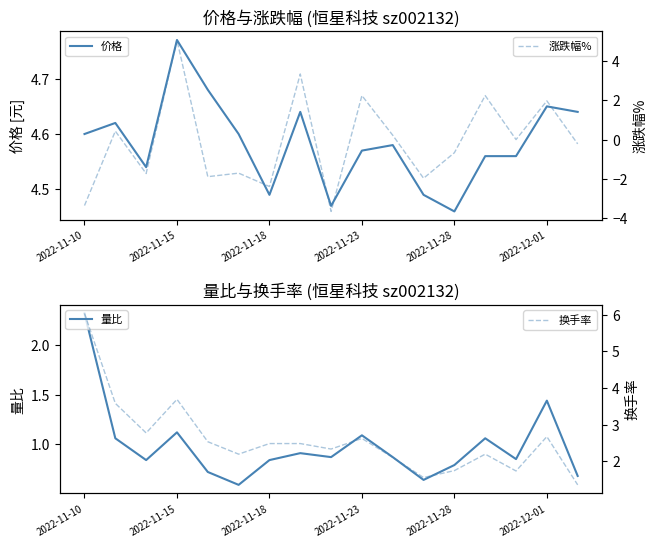

How many interior local valleys does the 量比 series have?

5